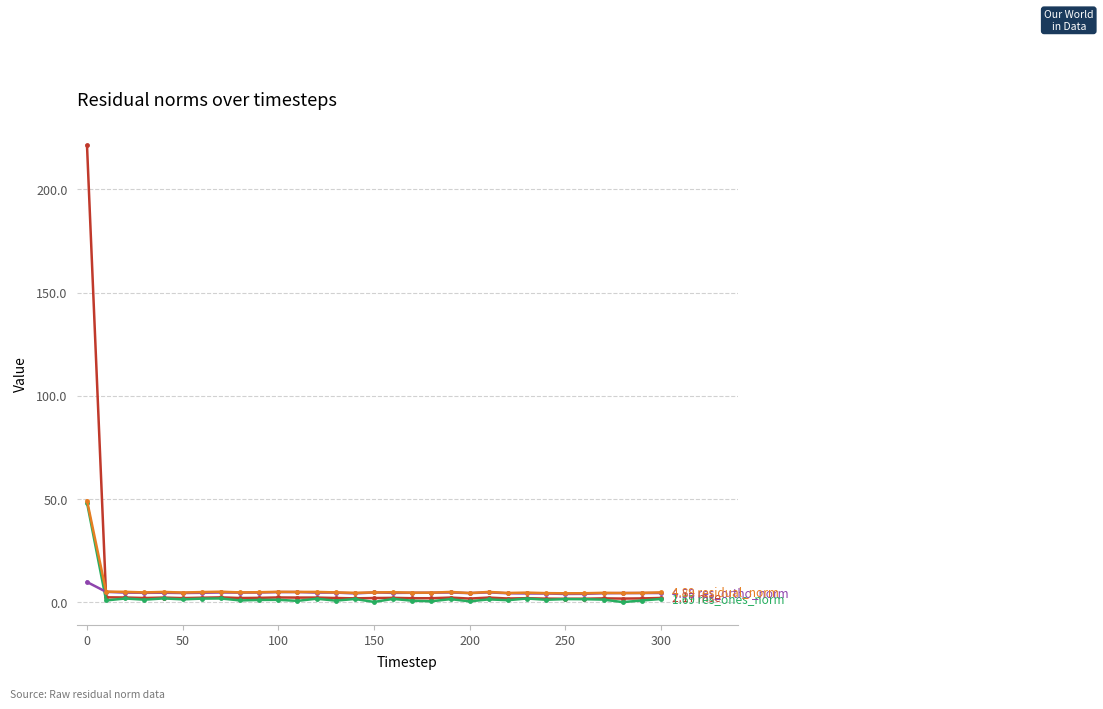

Count the number of categories in the chart.

31